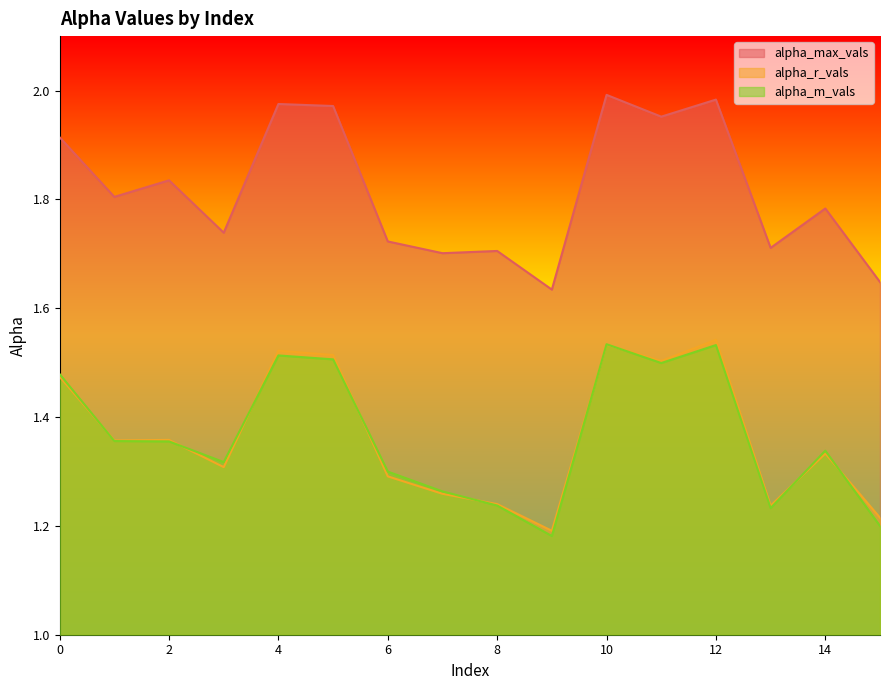

What is the value of the alpha_max_vals point at the 13th from the left?

2.0